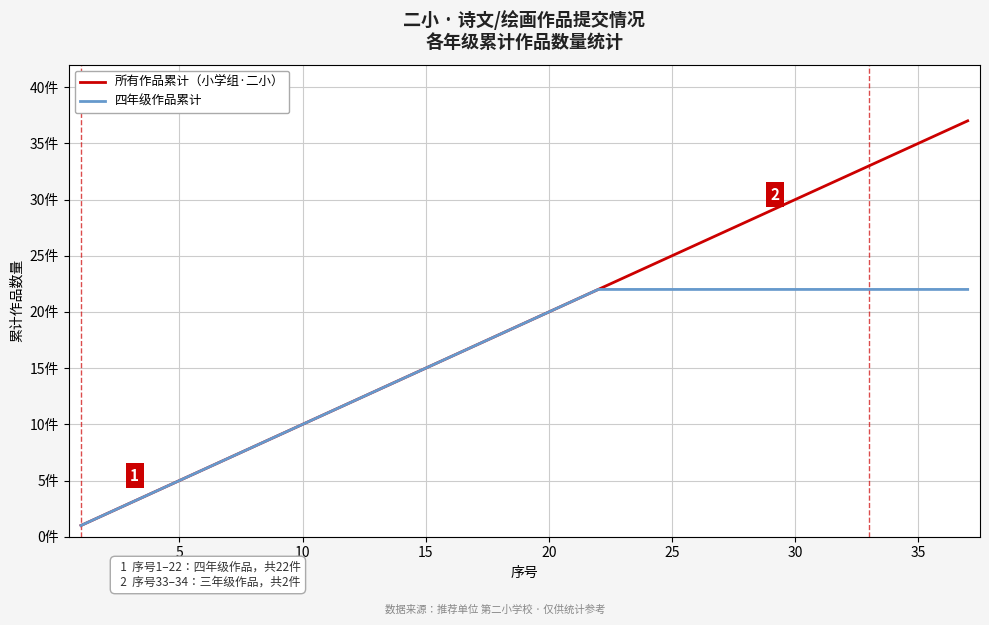

True or false: 四年级作品累计 and 所有作品累计（小学组·二小） intersect in this chart.

False